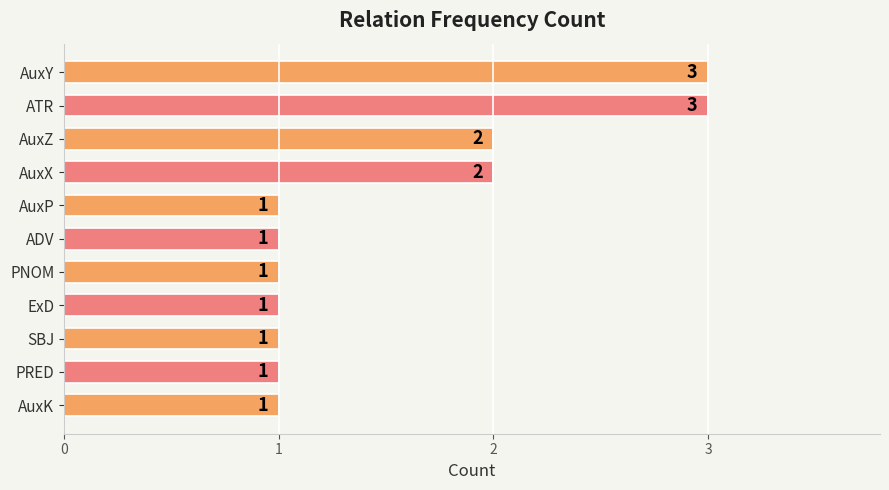

Is it true that the value at PNOM is 0?

False